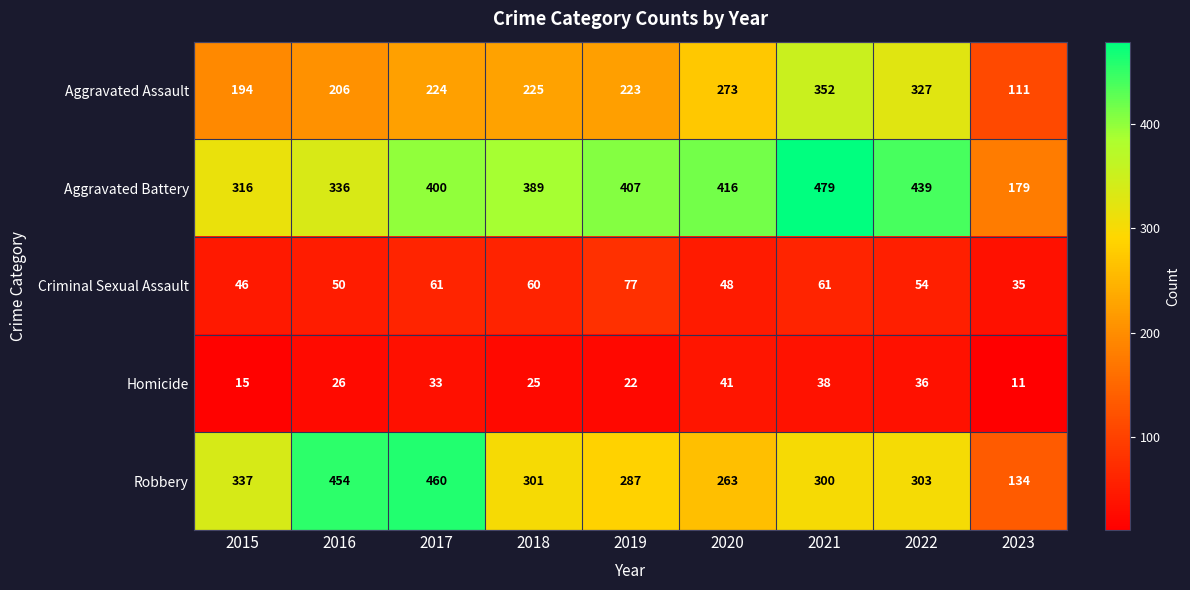

What value does the Robbery series have at 2017?

460